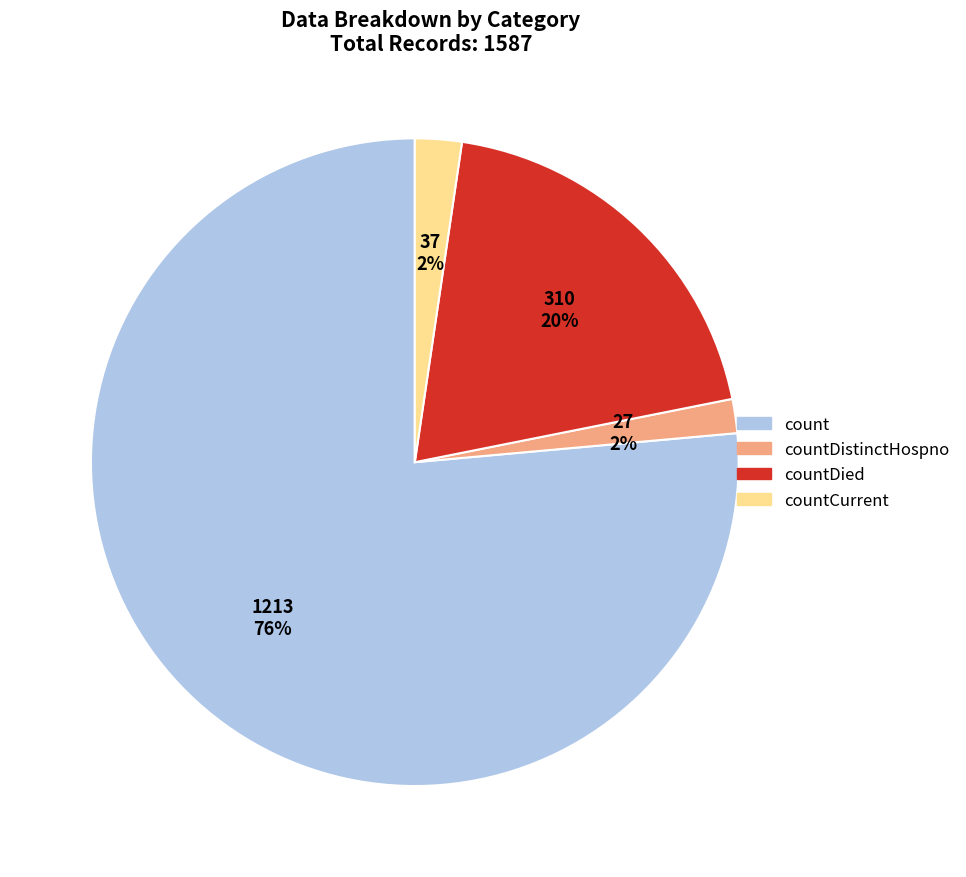

To the nearest percent, what is the average slice percentage?

25%